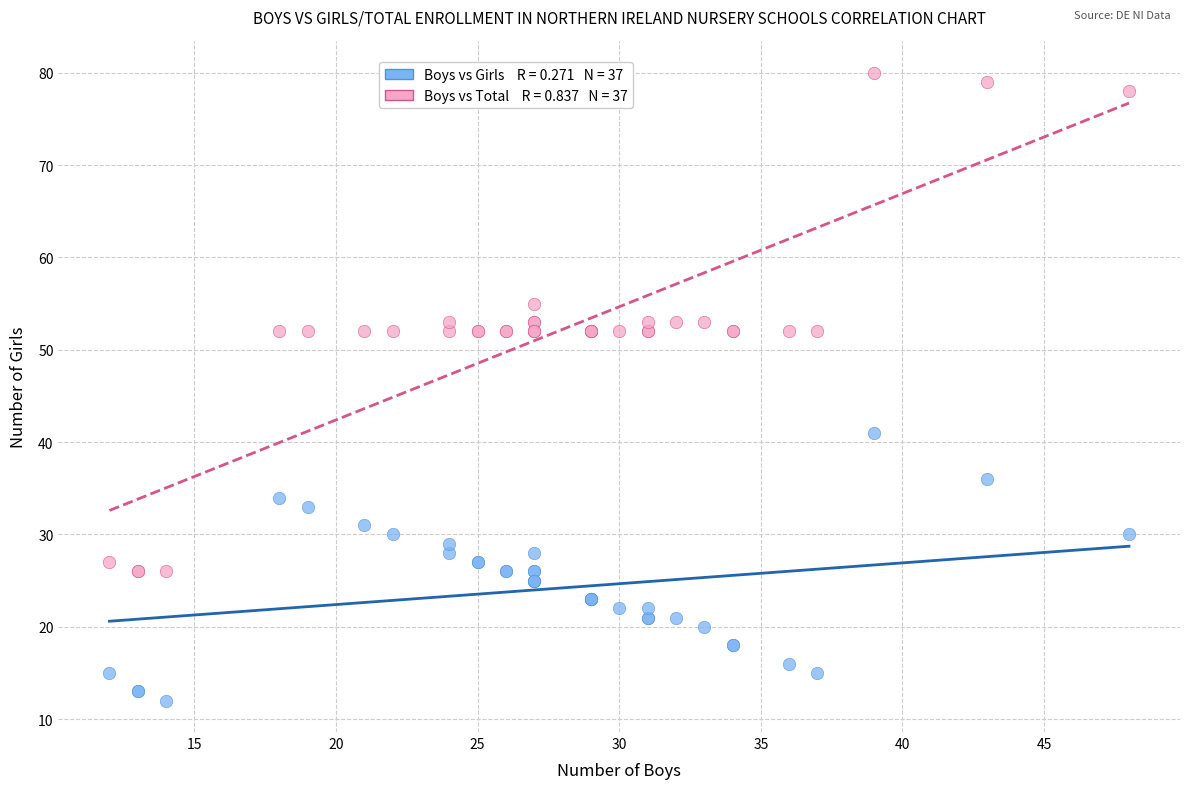

Across all series, what Y value is closest to 46?

41